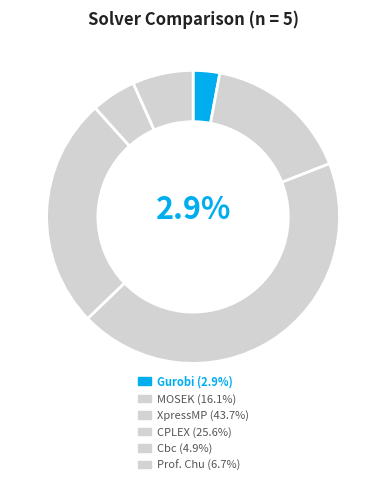

To the nearest percent, what is the difference between the largest and smallest slice percentages?

41%